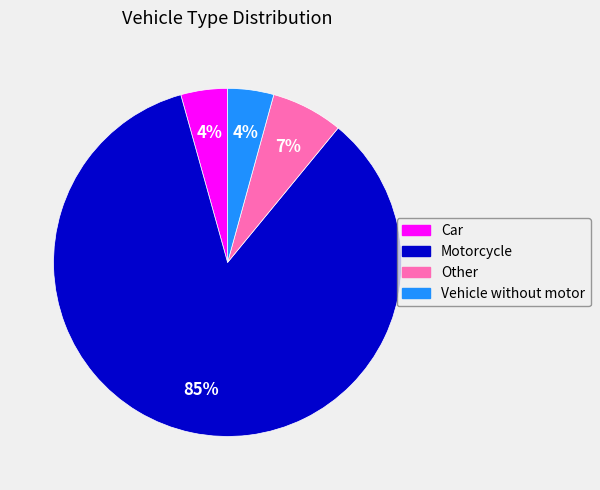

The Vehicle without motor slice represents 4% of the pie. True or false?

True